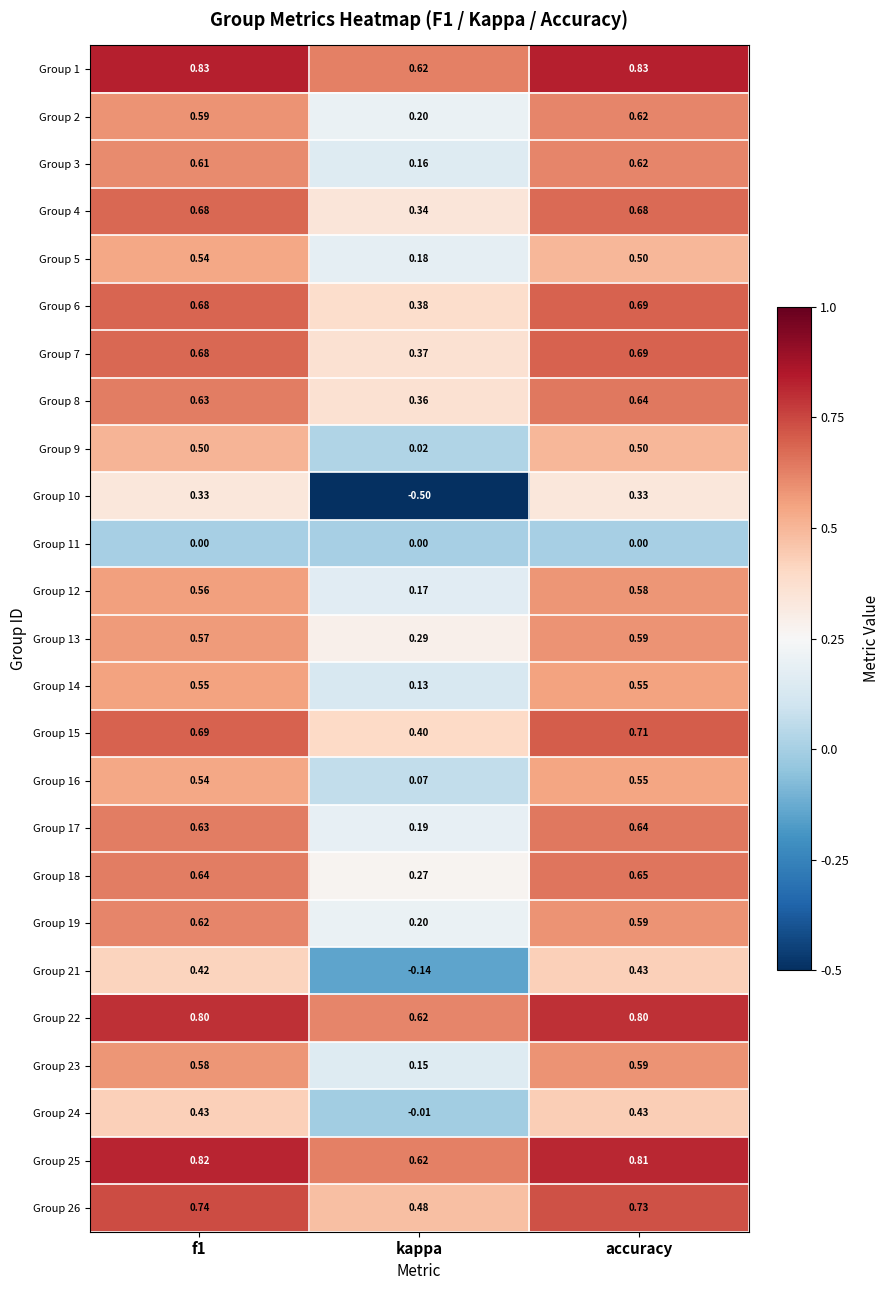

What is the spread (max minus min) of values at kappa?

1.1